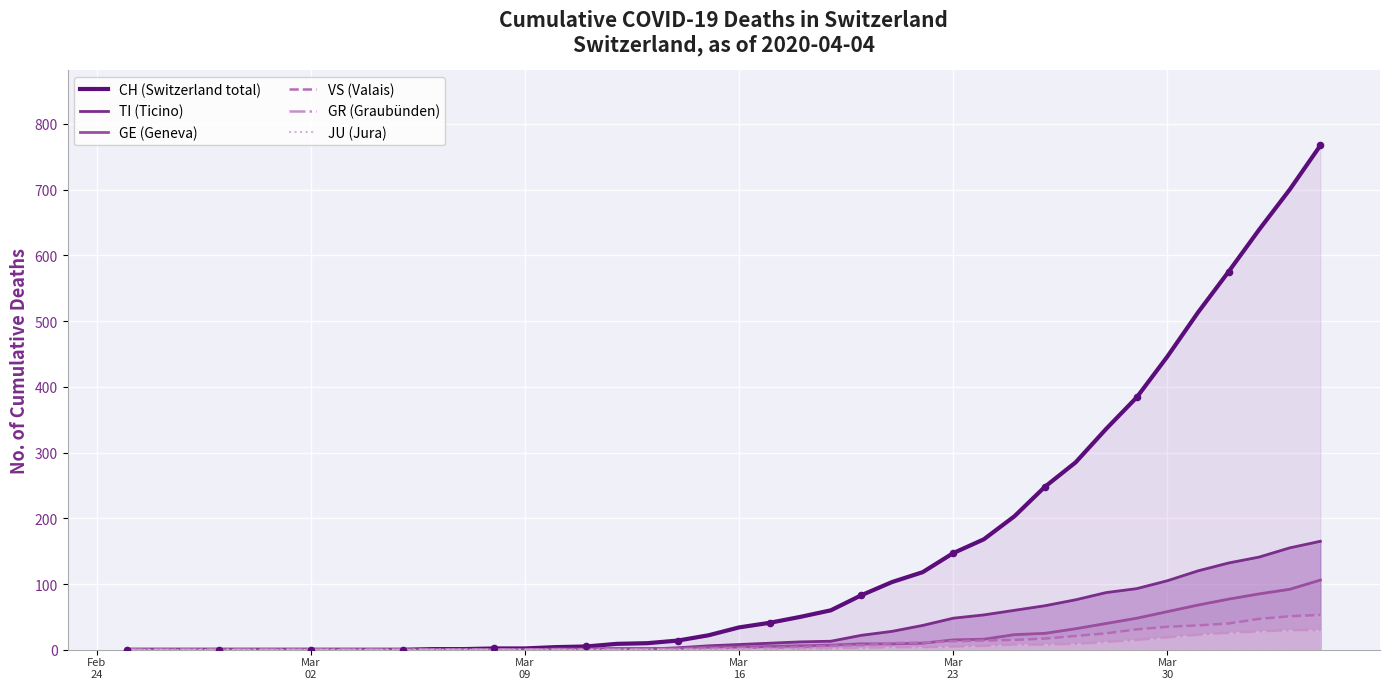

Which series has the largest Y range (max minus min)?

CH (Switzerland total)